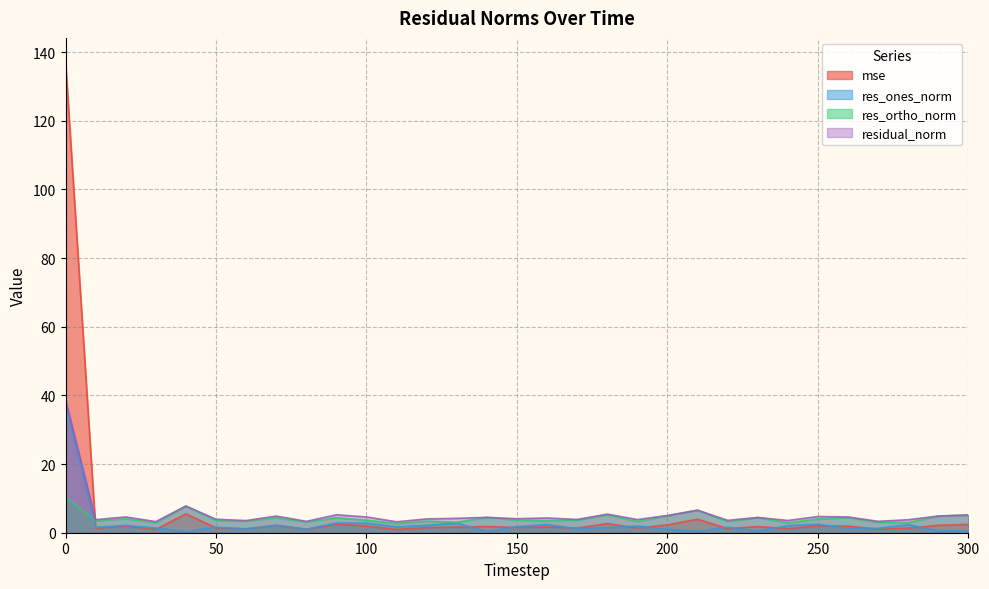

True or false: res_ones_norm and residual_norm cross at least once.

False